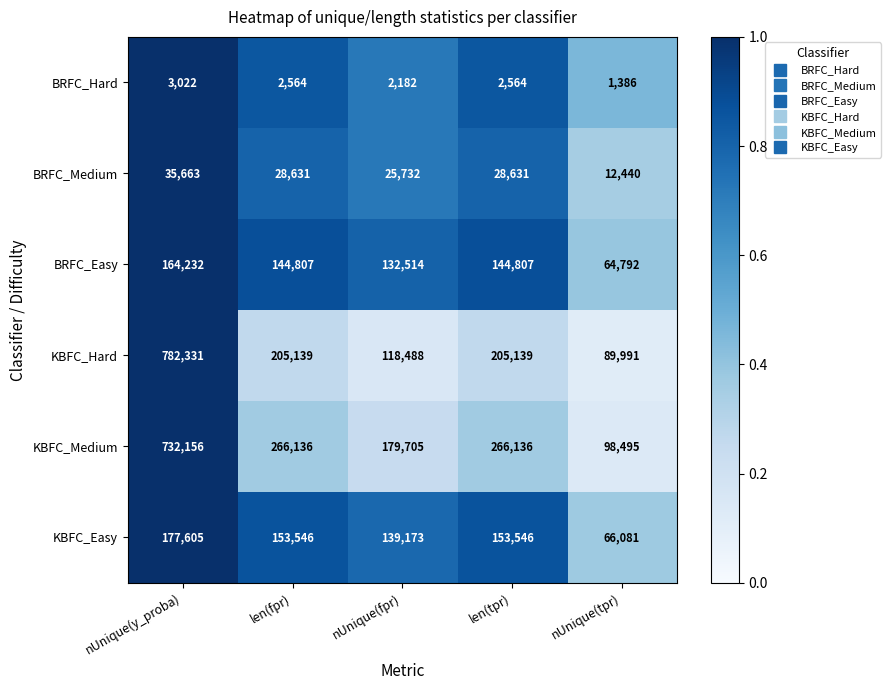

The value of KBFC_Medium at nUnique(tpr) is 22362. True or false?

False